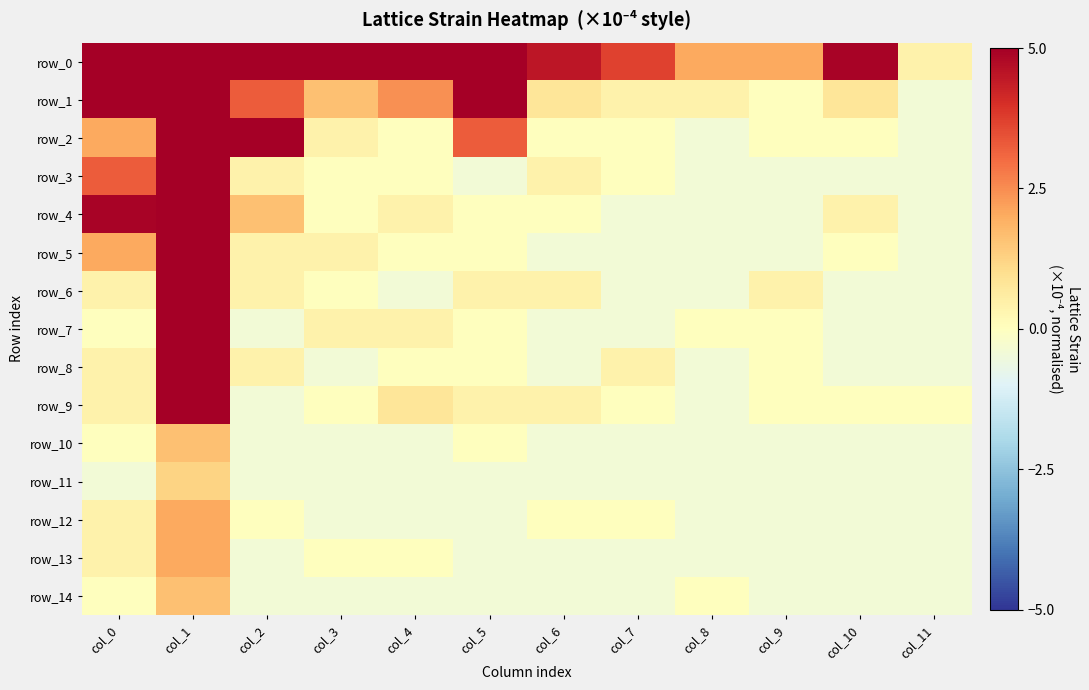

What is the spread (max minus min) of values at col_11?

0.8